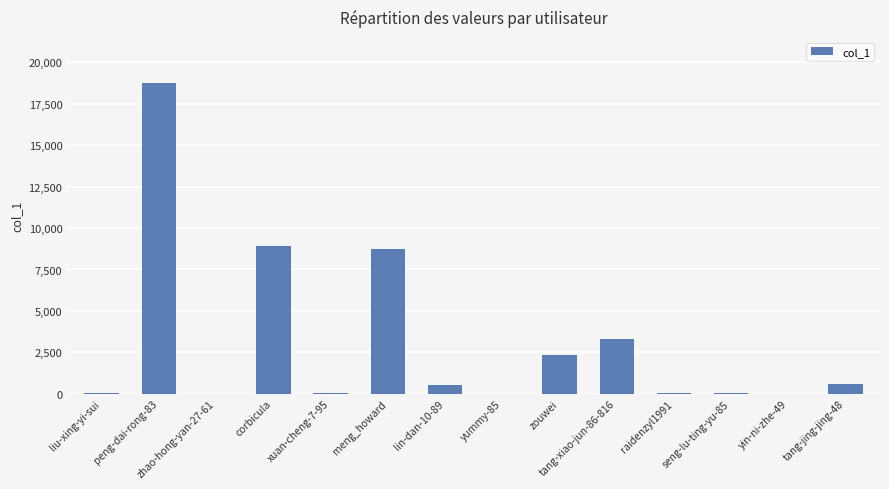

Which category has the highest value across all series?

peng-dai-rong-83